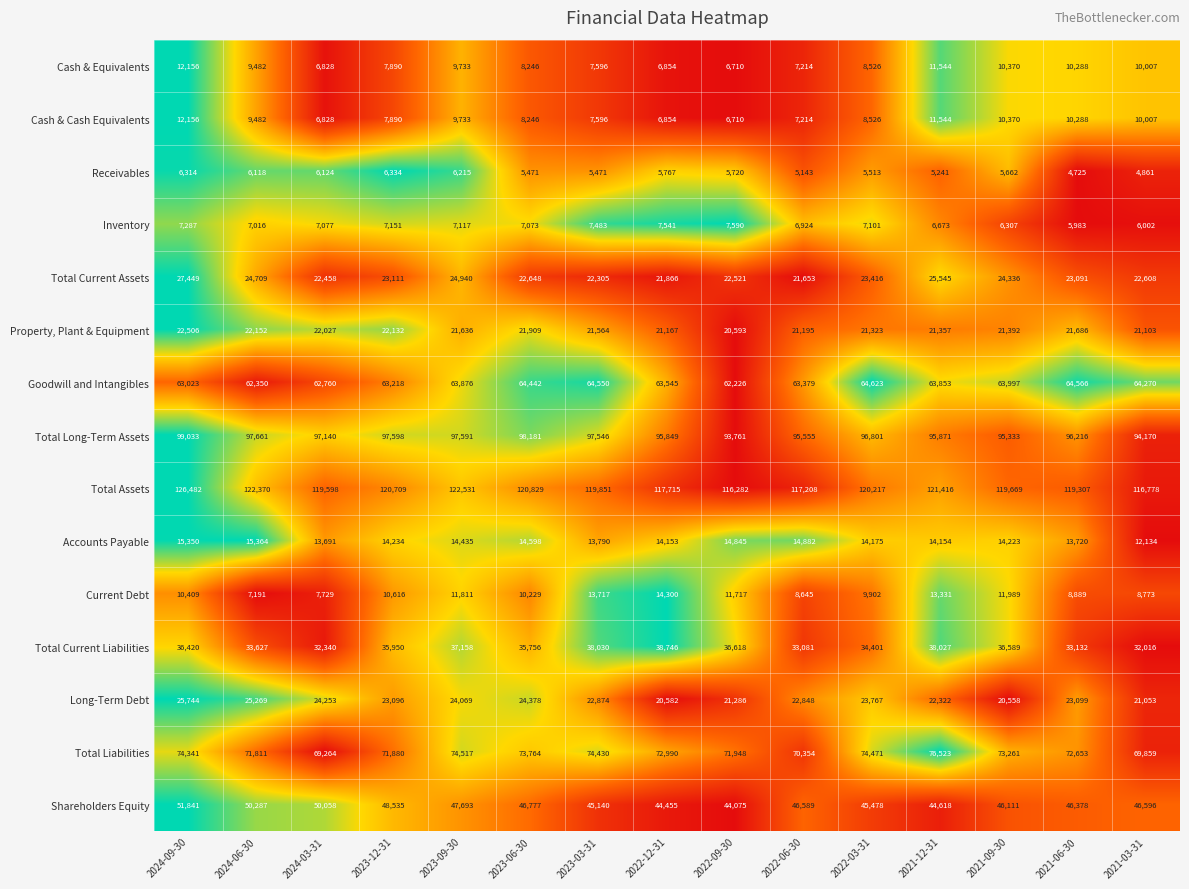

Rank the categories by Long-Term Debt value from highest to lowest.

2024-09-30, 2024-06-30, 2023-06-30, 2024-03-31, 2023-09-30, 2022-03-31, 2021-06-30, 2023-12-31, 2023-03-31, 2022-06-30, 2021-12-31, 2022-09-30, 2021-03-31, 2022-12-31, 2021-09-30